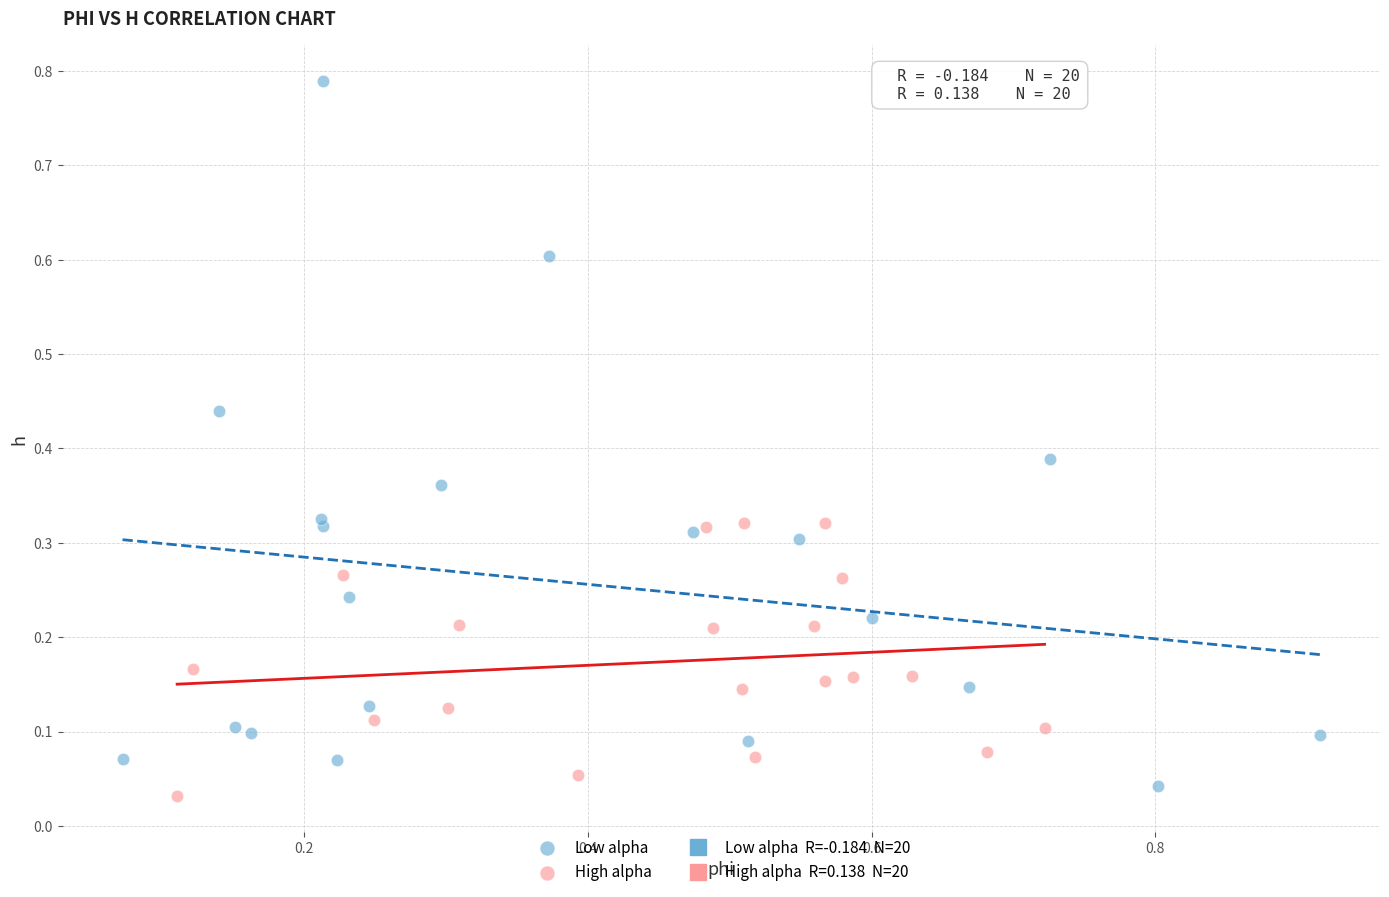

Which series reaches the maximum Y coordinate?

Low alpha